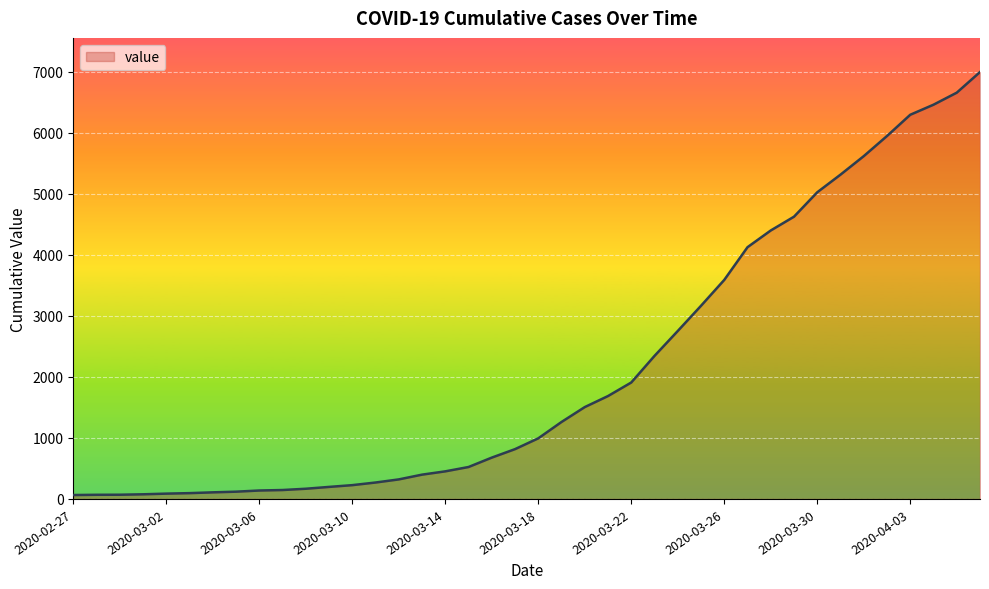

What is the difference between the maximum and minimum values?

6931